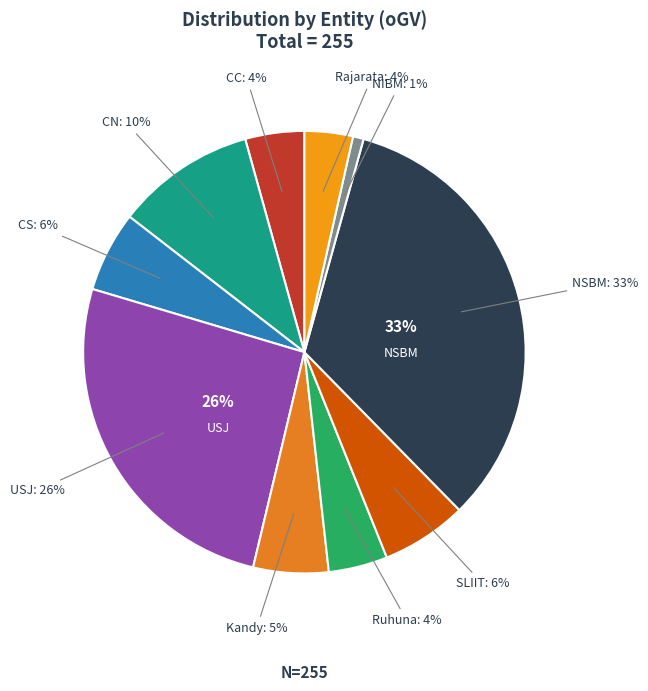

Which category has the smallest portion of the pie?

NIBM